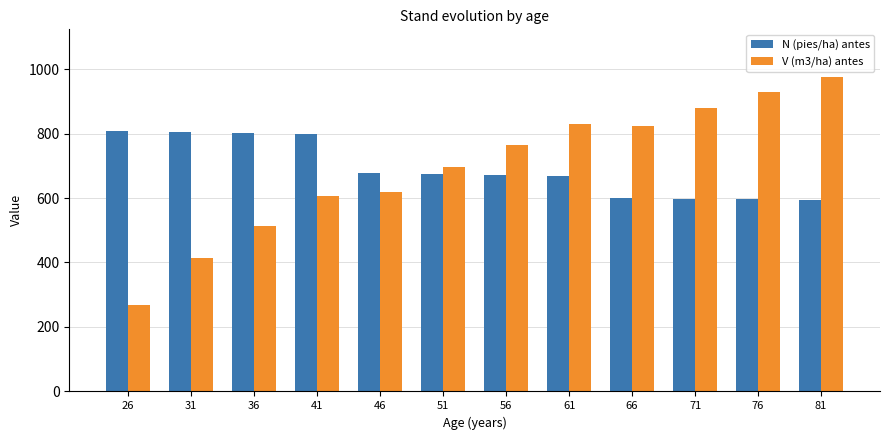

At which label does V (m3/ha) antes first exceed 765?

56